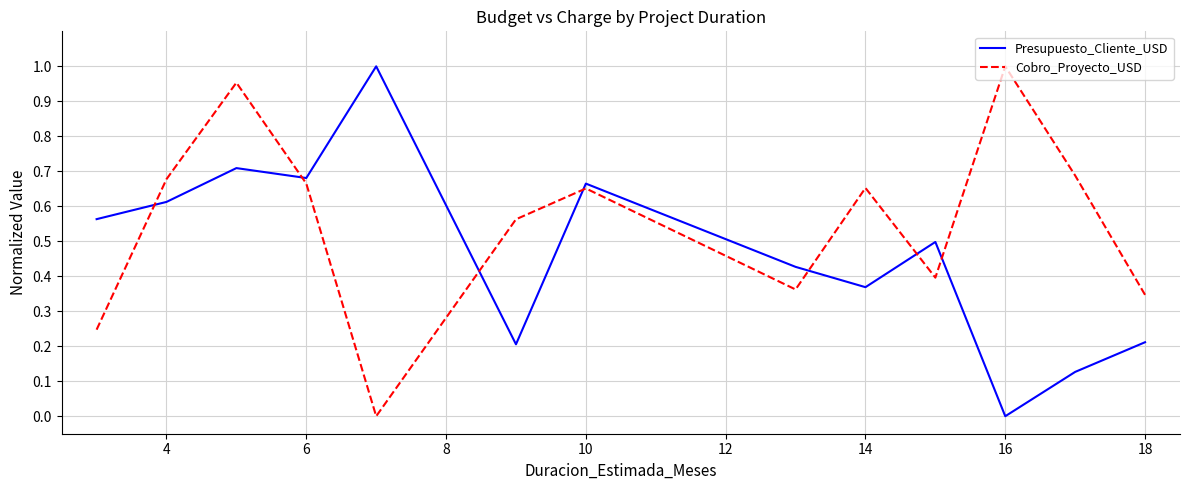

Which series has the largest total across all categories?

Cobro_Proyecto_USD